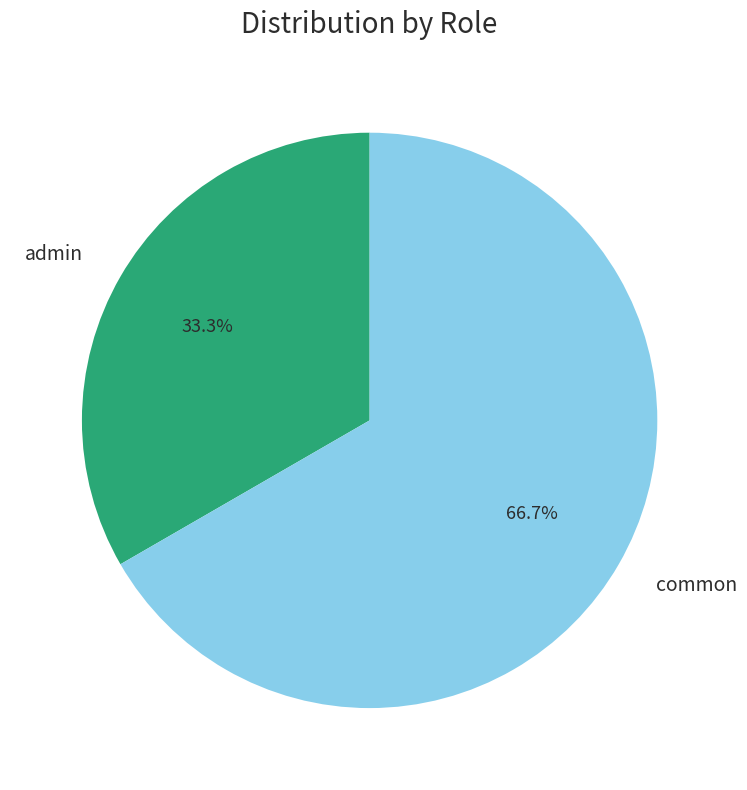

Which slice is the largest?

common